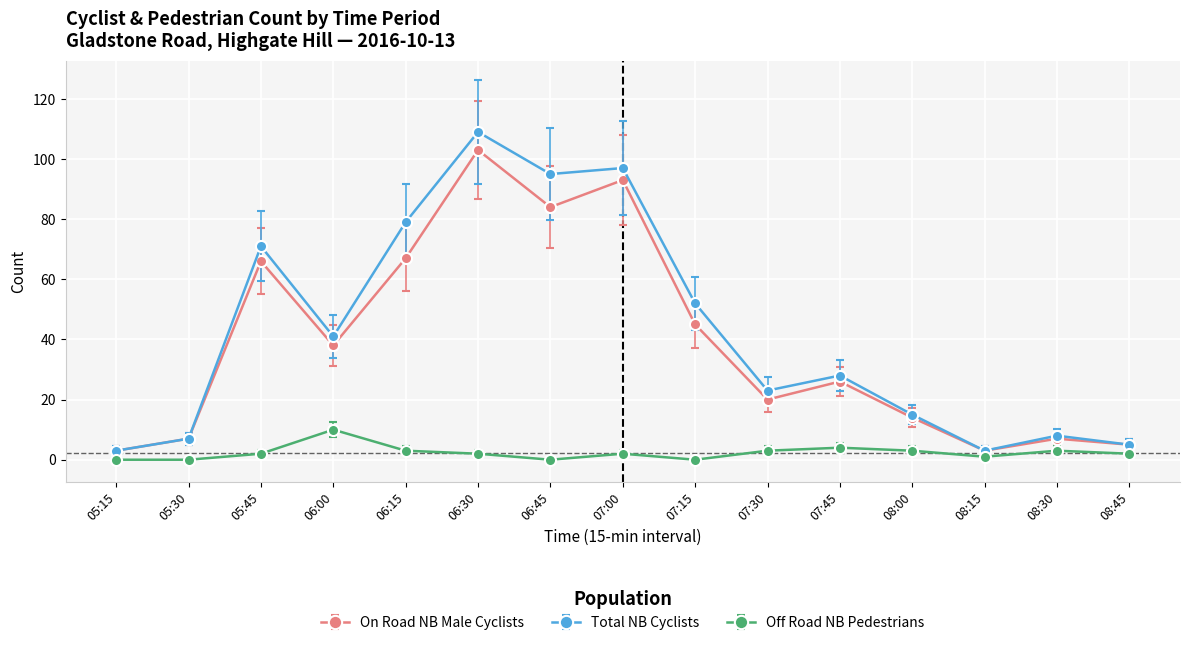

List the series in order of their peak value, lowest first.

Off Road NB Pedestrians, On Road NB Male Cyclists, Total NB Cyclists